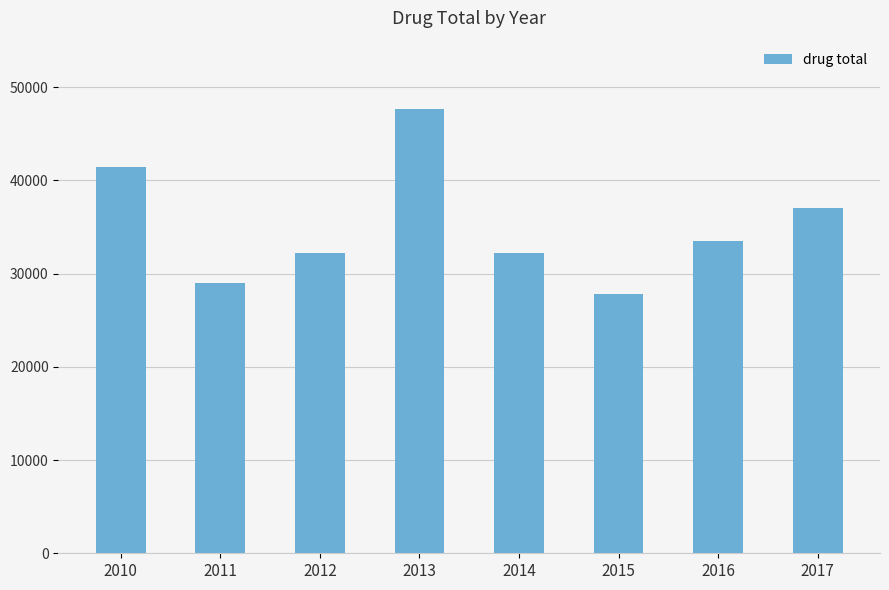

What is the minimum value shown in the chart?

27819